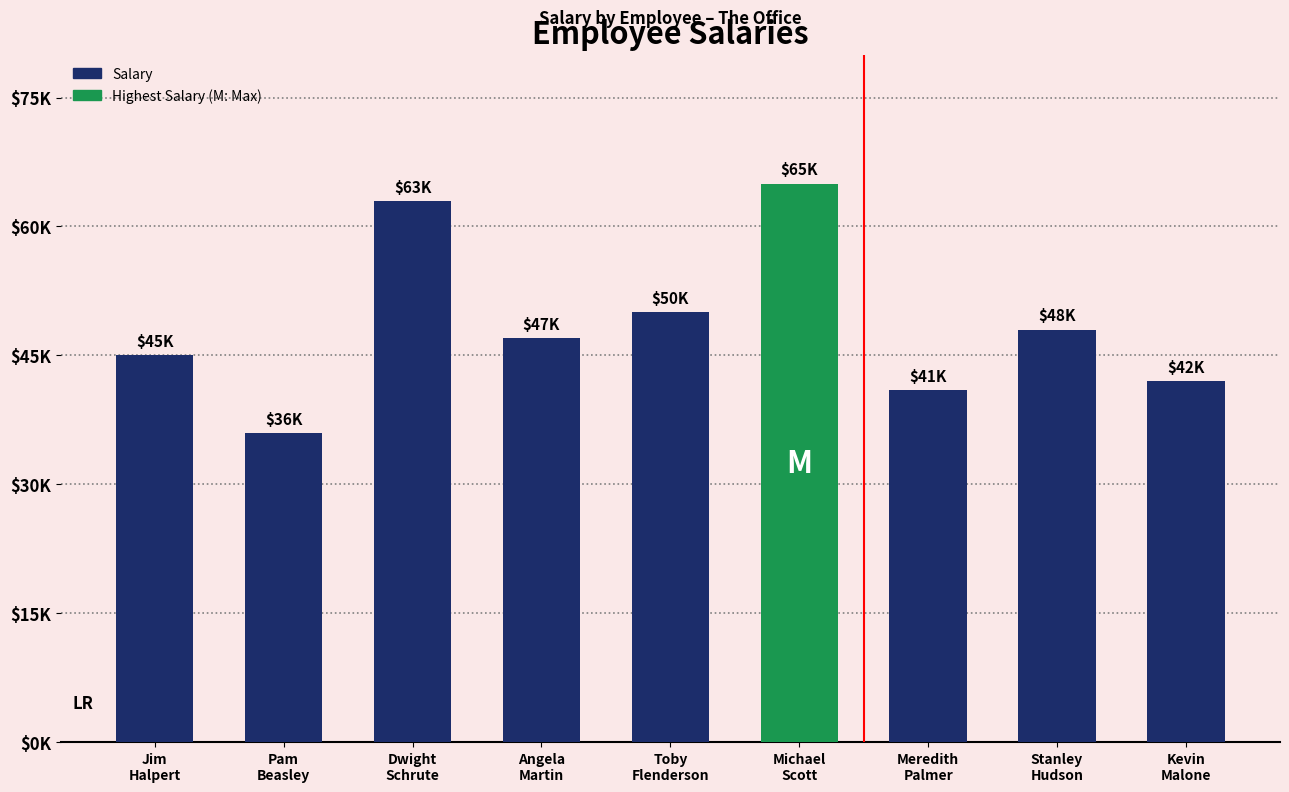

At which label is the value closest to 50500?

Toby
Flenderson